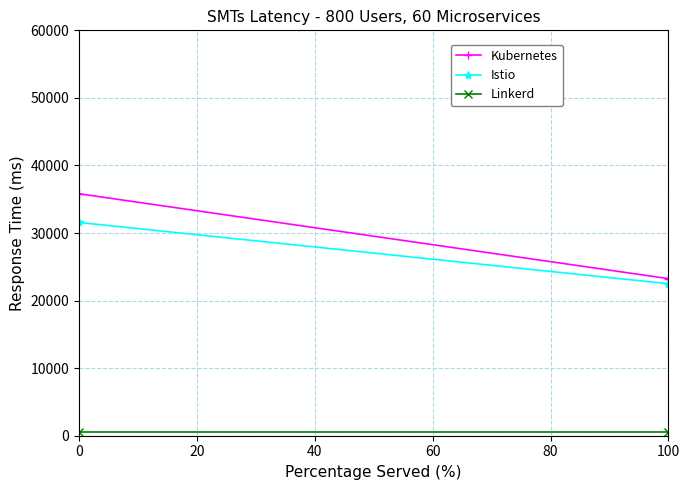

The value of Linkerd at 0 is 500.0. True or false?

True